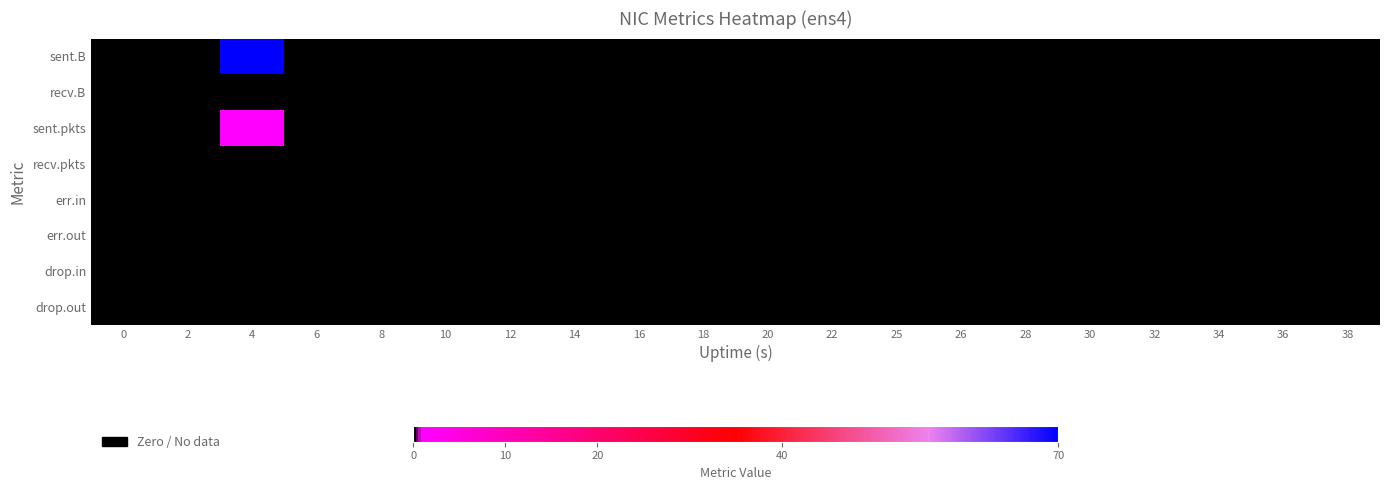

Which series has the widest spread of values?

row_0